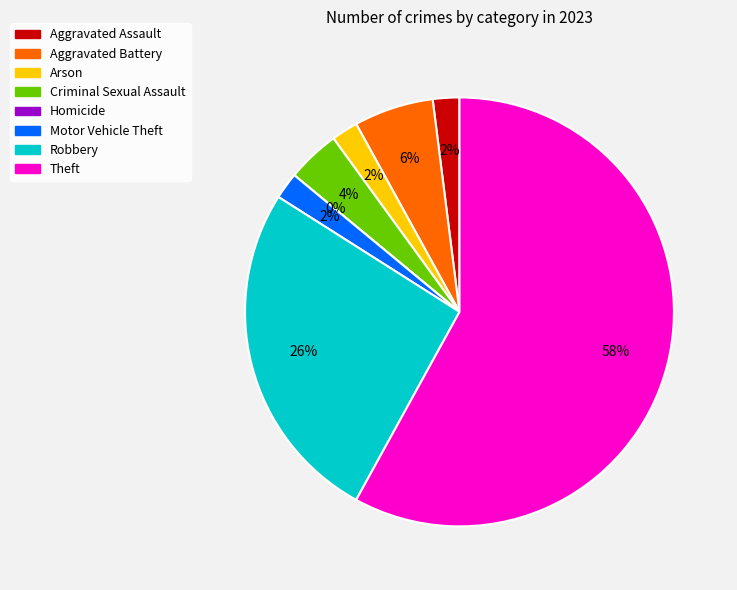

Which slice is the smallest?

Homicide